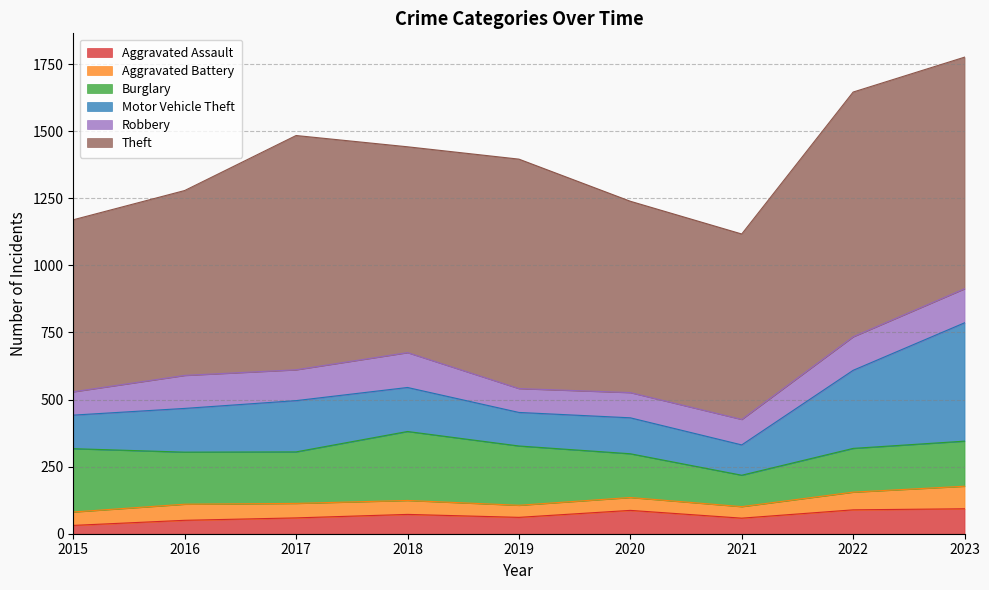

What is the value of the Motor Vehicle Theft point at the 1st from the left?

125